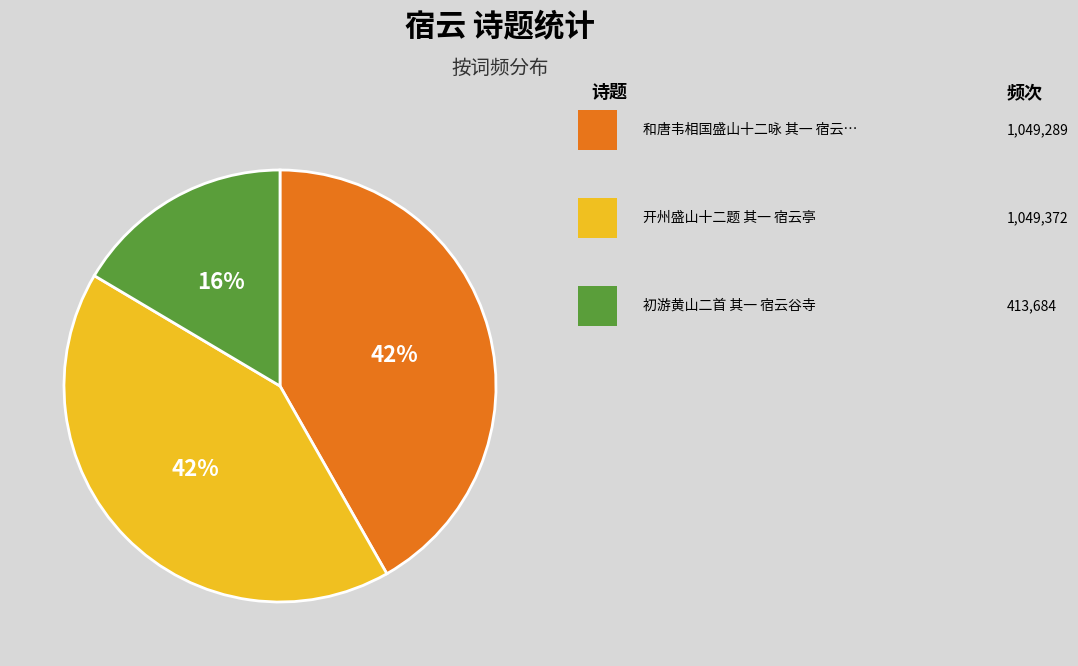

To the nearest percent, what is the average slice percentage?

33%